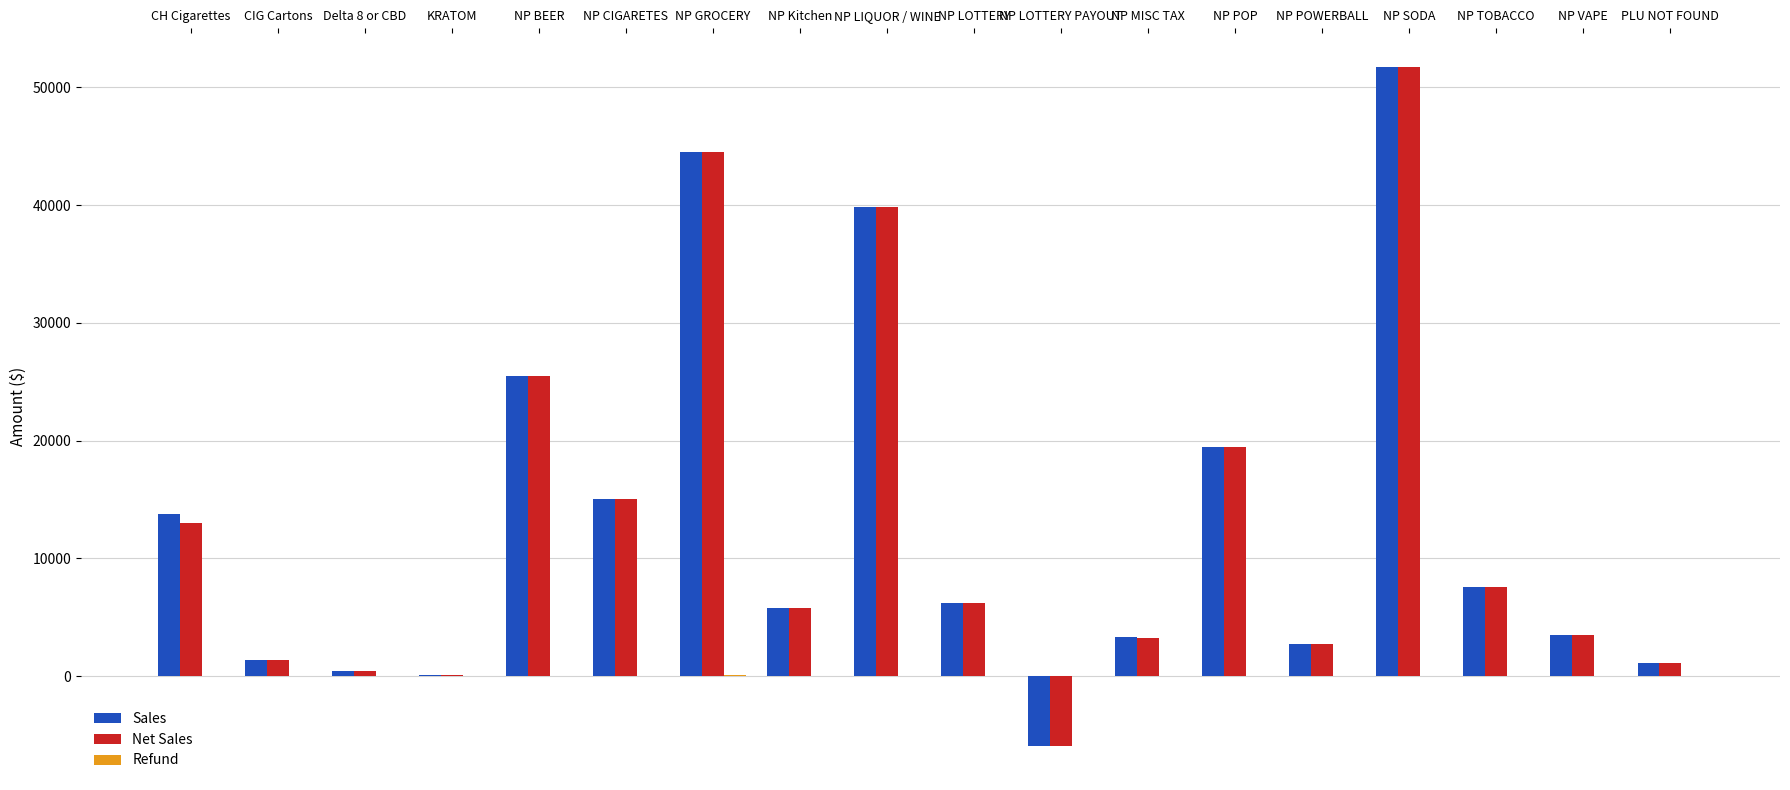

The Sales series shows 84281.1 at NP SODA. True or false?

False